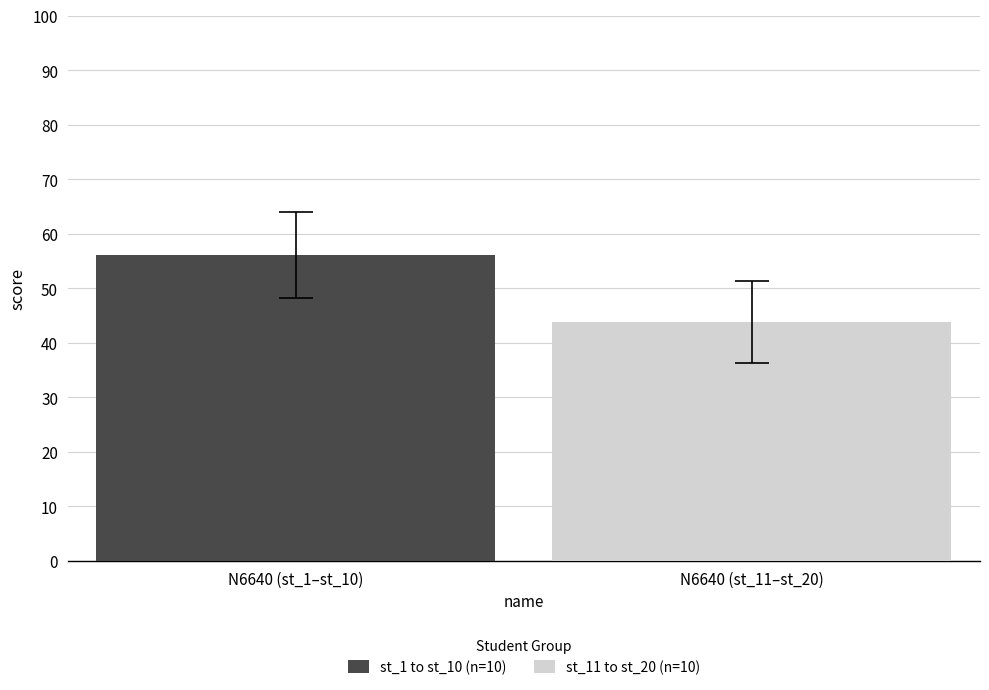

Which series has the widest spread of values?

st_1 to st_10 (n=10)